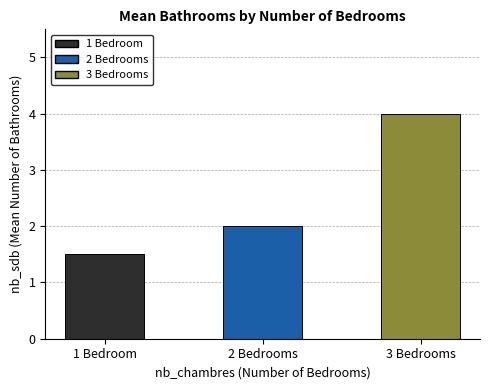

Reading left to right, what are all the values shown in this chart?

1 Bedroom=1.5	2 Bedrooms=2.0	3 Bedrooms=4.0